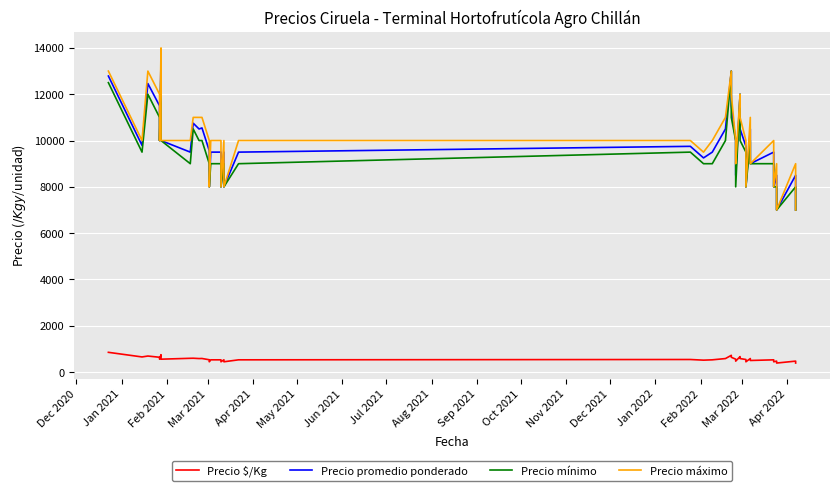

What is the lowest value of the Precio $/Kg series?

389